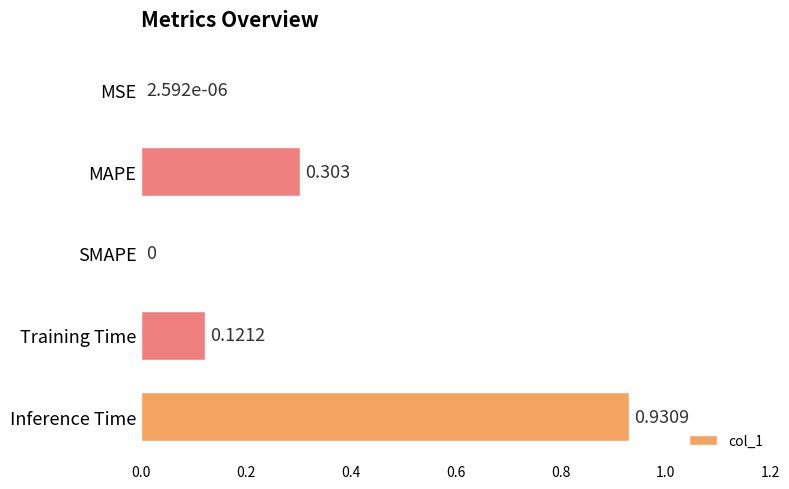

Count the number of categories in the chart.

5